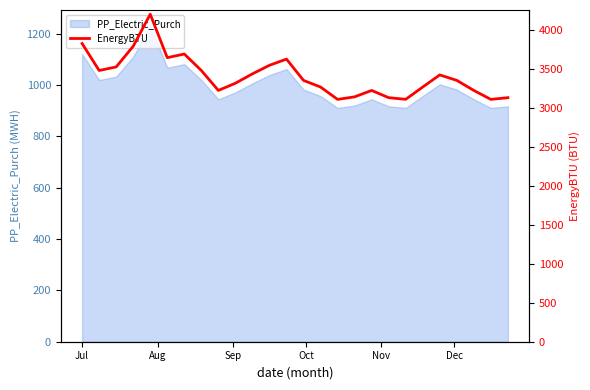

What is the minimum value for PP_Electric_Purch?

911.3